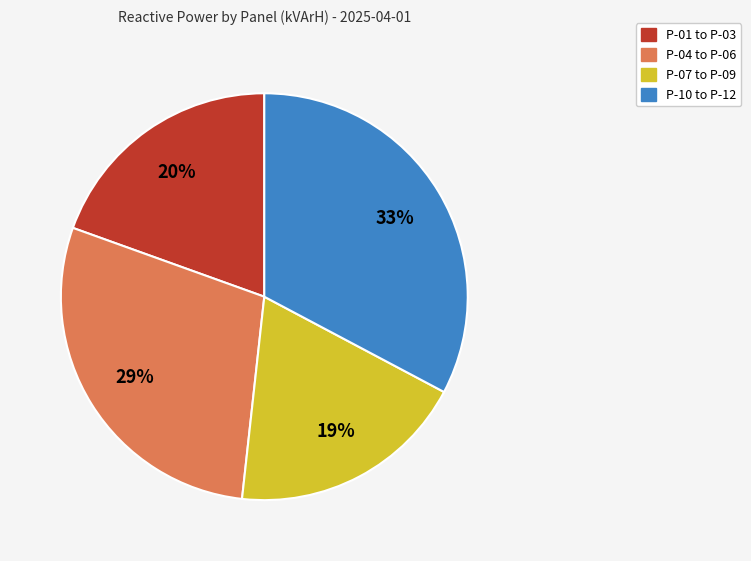

What is the ratio of the value at P-01 to P-03 to the value at P-04 to P-06?

0.7